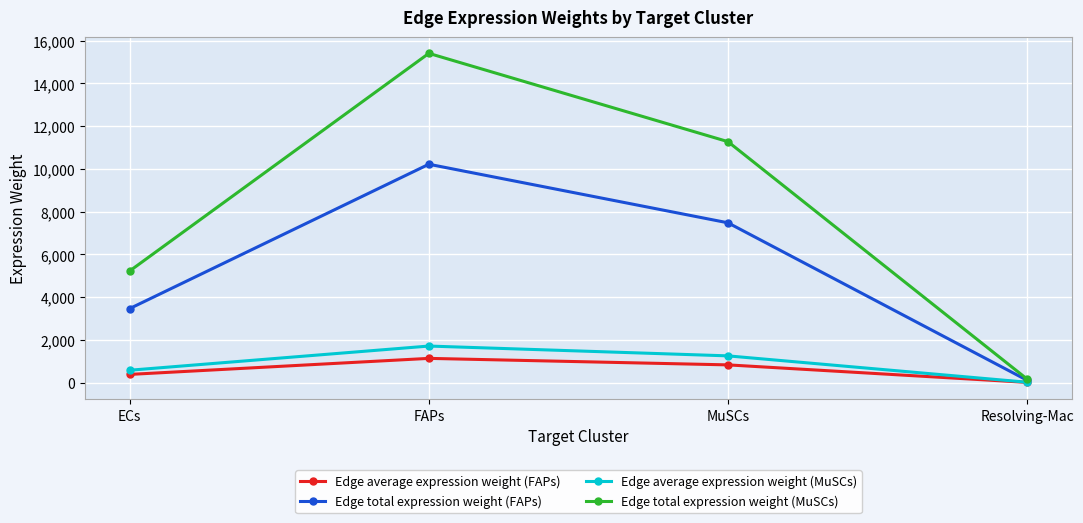

How many series are shown in this chart?

4